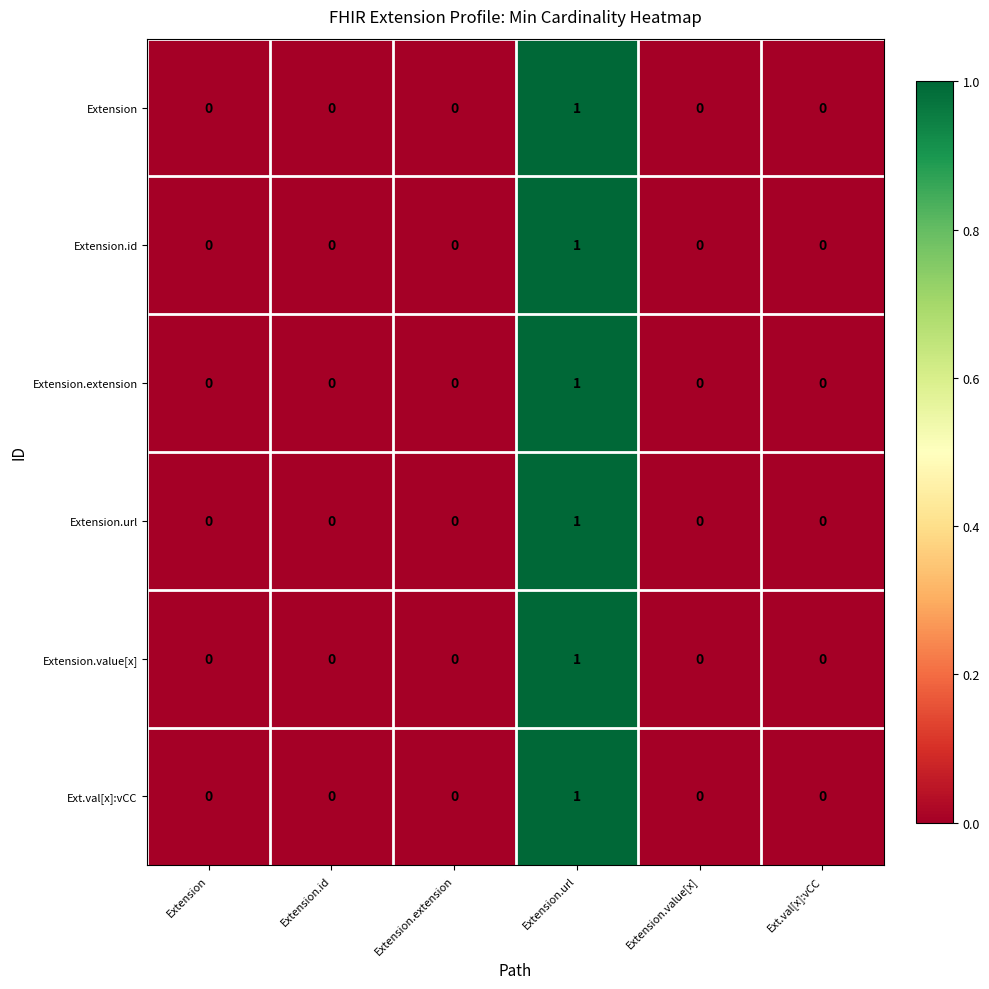

Which category has the lowest value across all series?

Extension